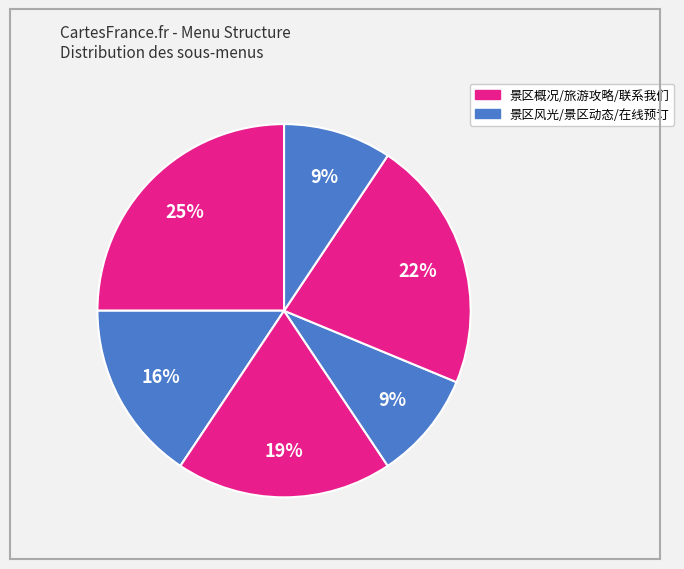

Count the number of slices in the pie.

6